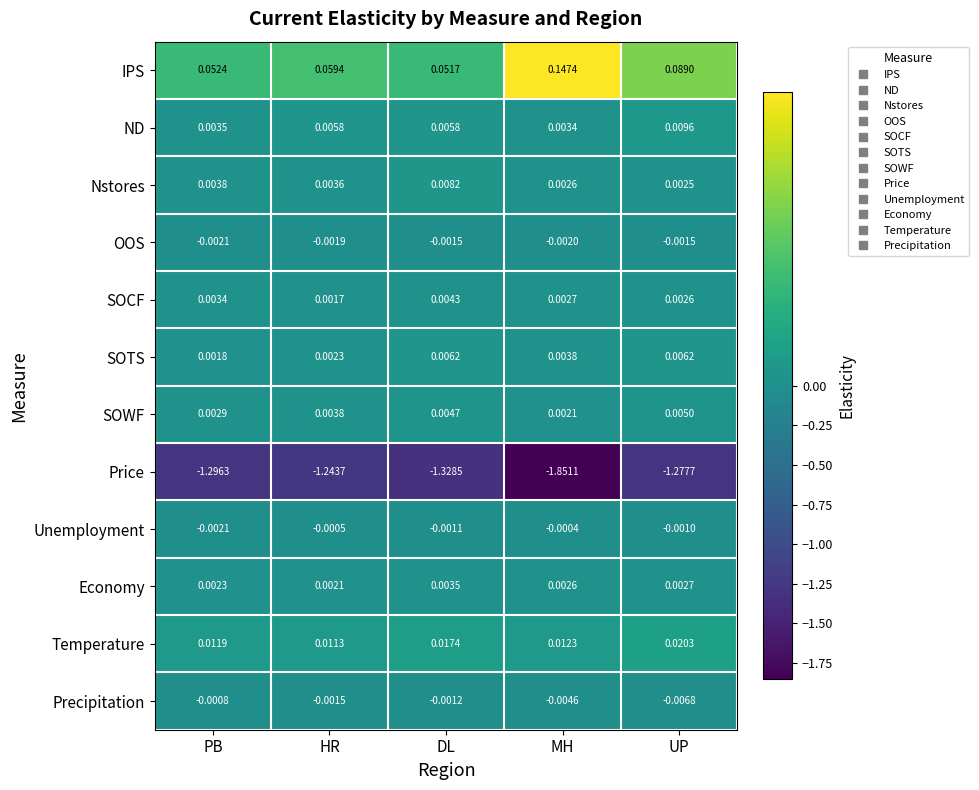

What is the difference between the highest and lowest values at DL?

1.4